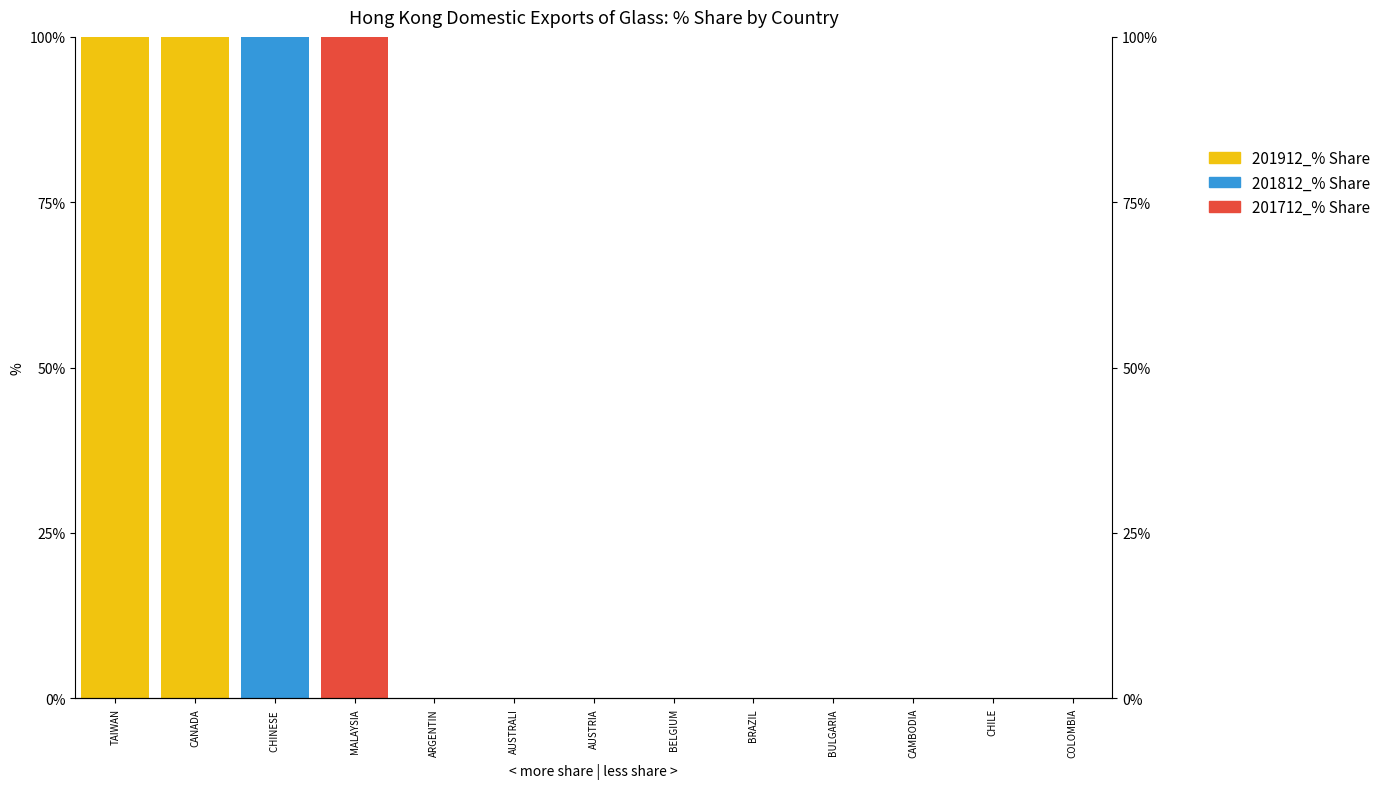

The value of 201912_% Share at COLOMBIA is -46. True or false?

False